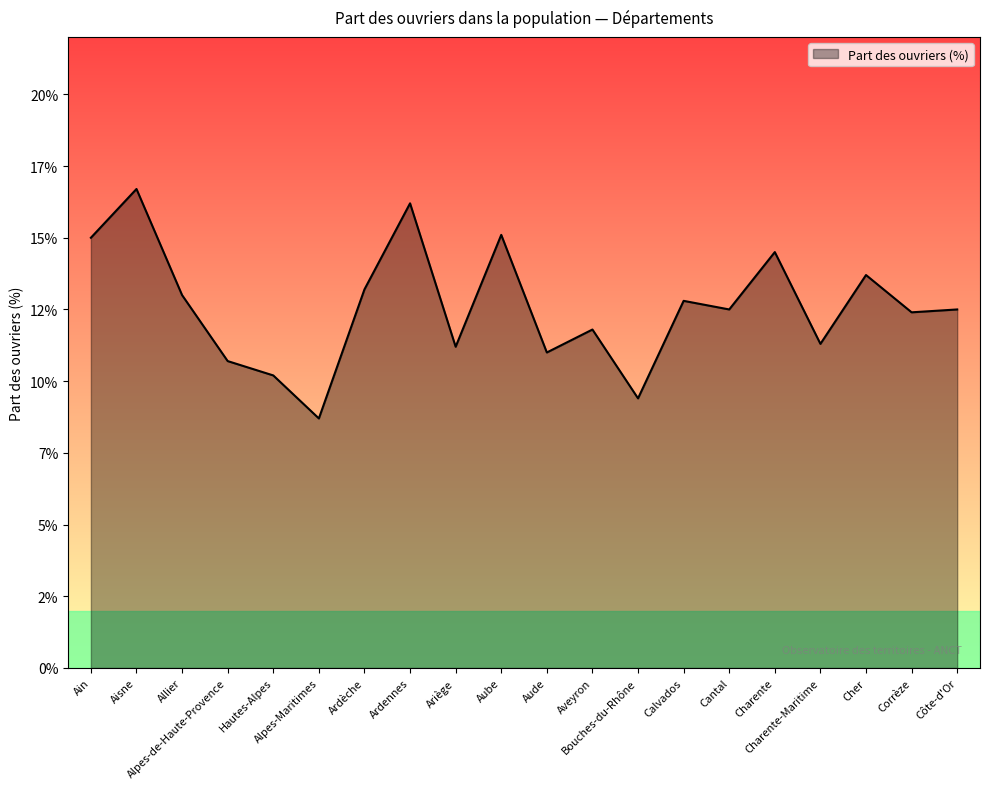

Is this an area chart (filled region under the line)?

Yes